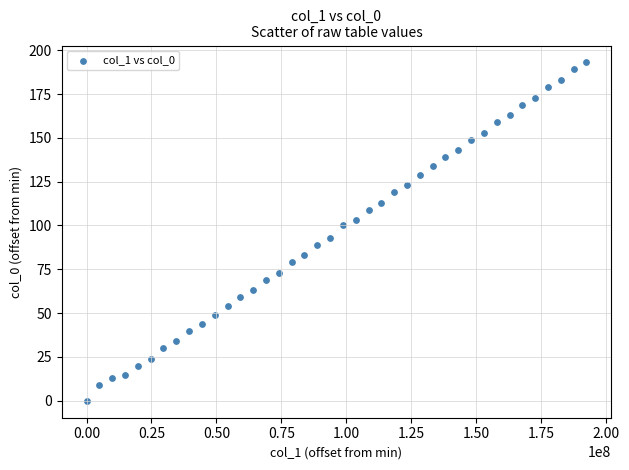

What is the range of Y values (max minus min)?

193